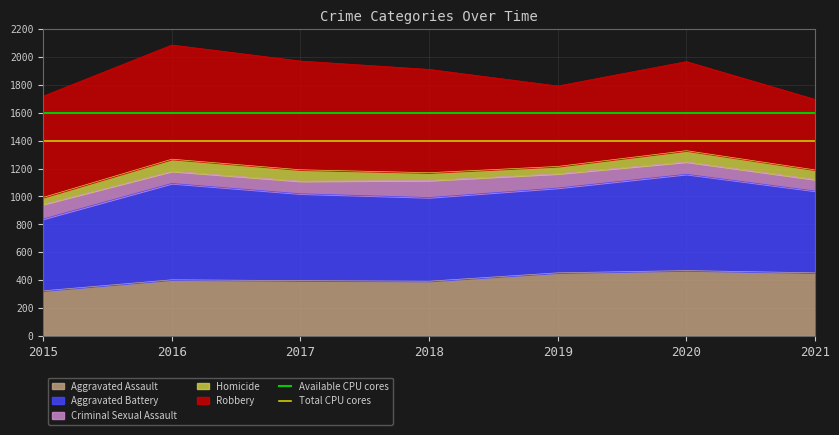

What is the minimum value for Aggravated Assault?

323